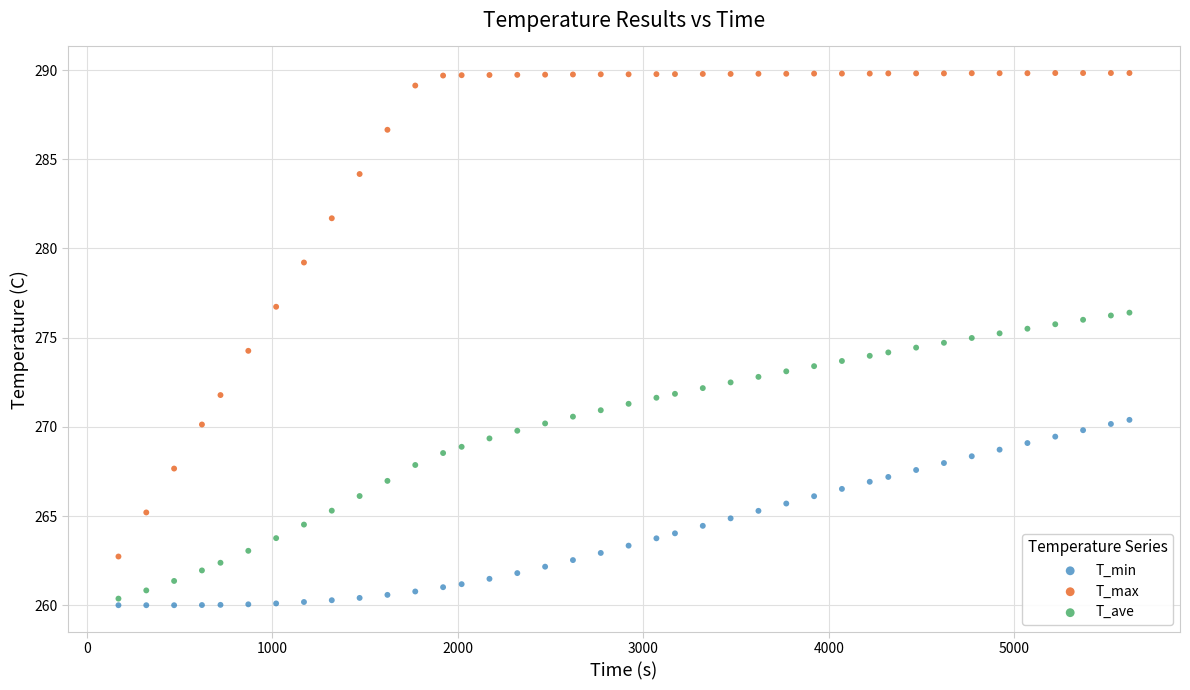

Which series reaches the maximum Y coordinate?

T_max